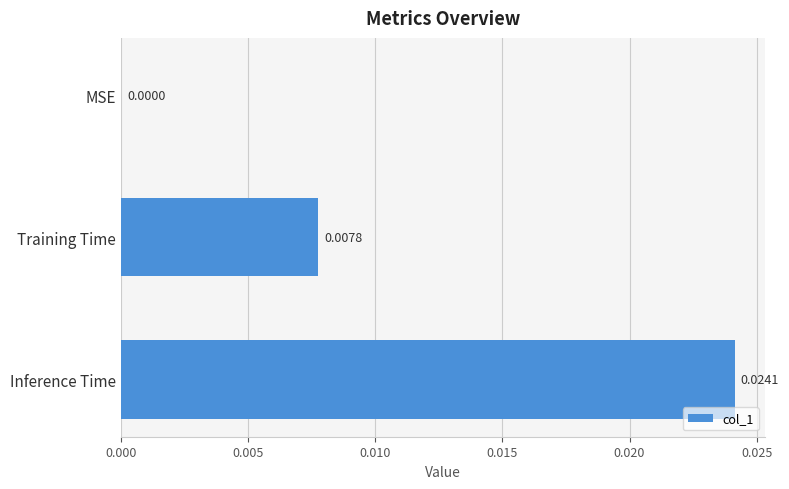

How many values are above zero?

2